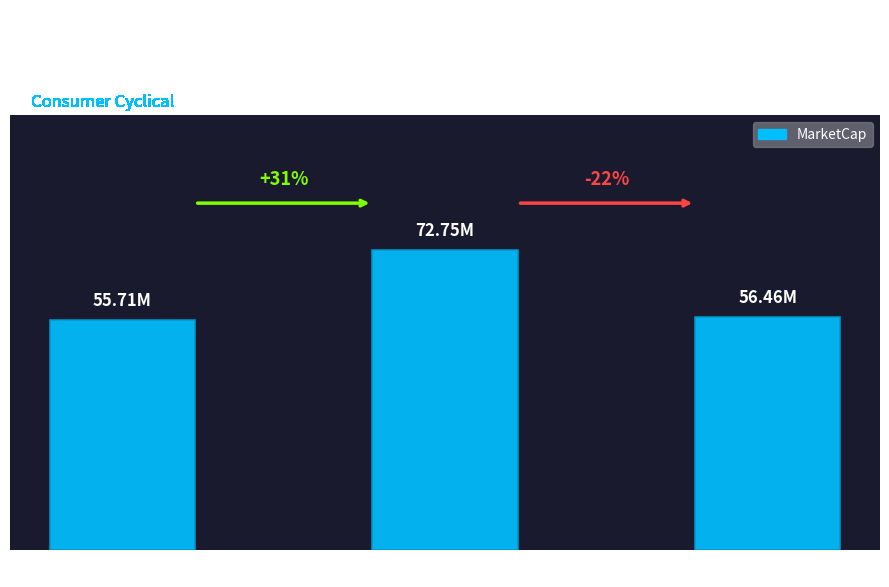

Which has a higher value, 2022 Q2 or 2020 Q2?

2022 Q2